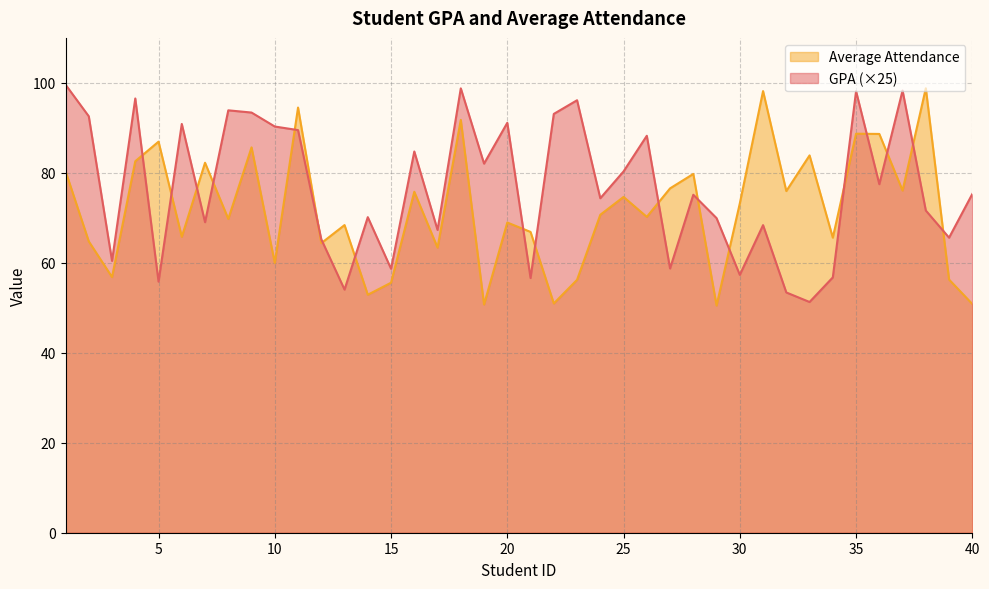

What are all the series names shown in the legend?

Average Attendance, GPA (×25)